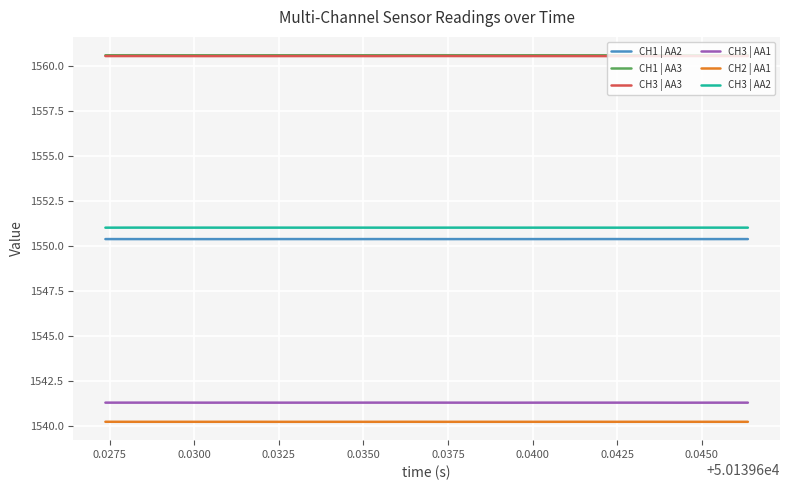

True or false: CH1 | AA3 and CH3 | AA2 cross at least once.

False